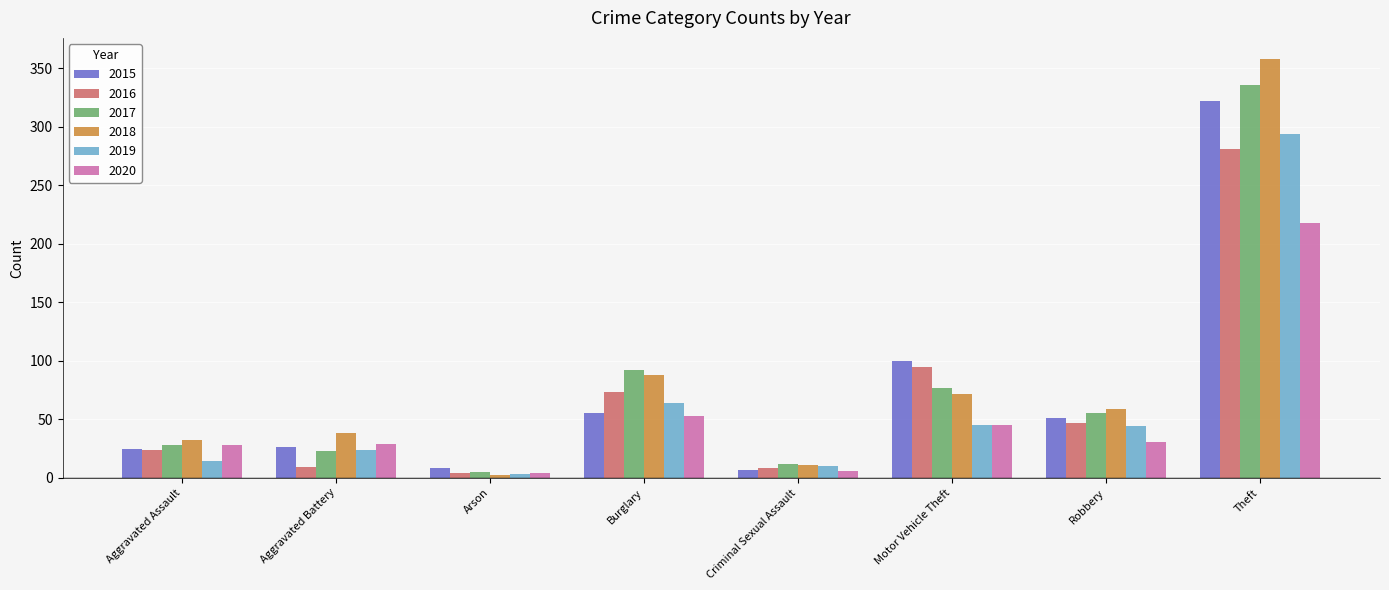

What is the label of the 5th bar from the right?

Burglary